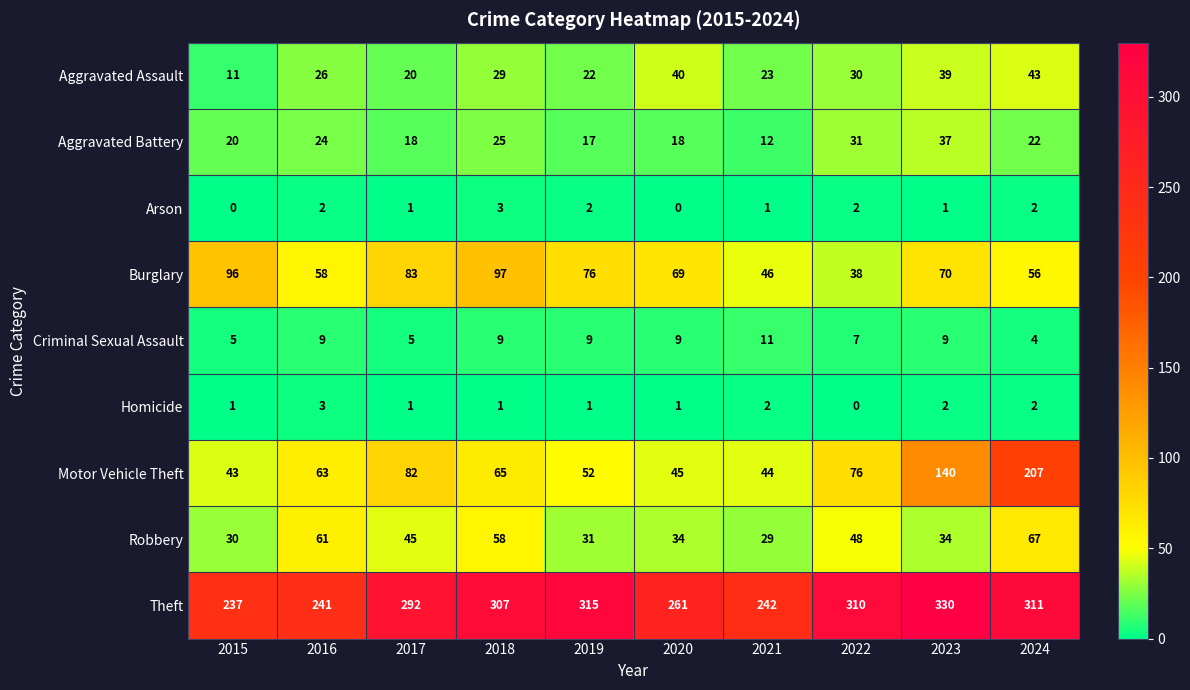

Which label corresponds to the largest value in the chart?

2023